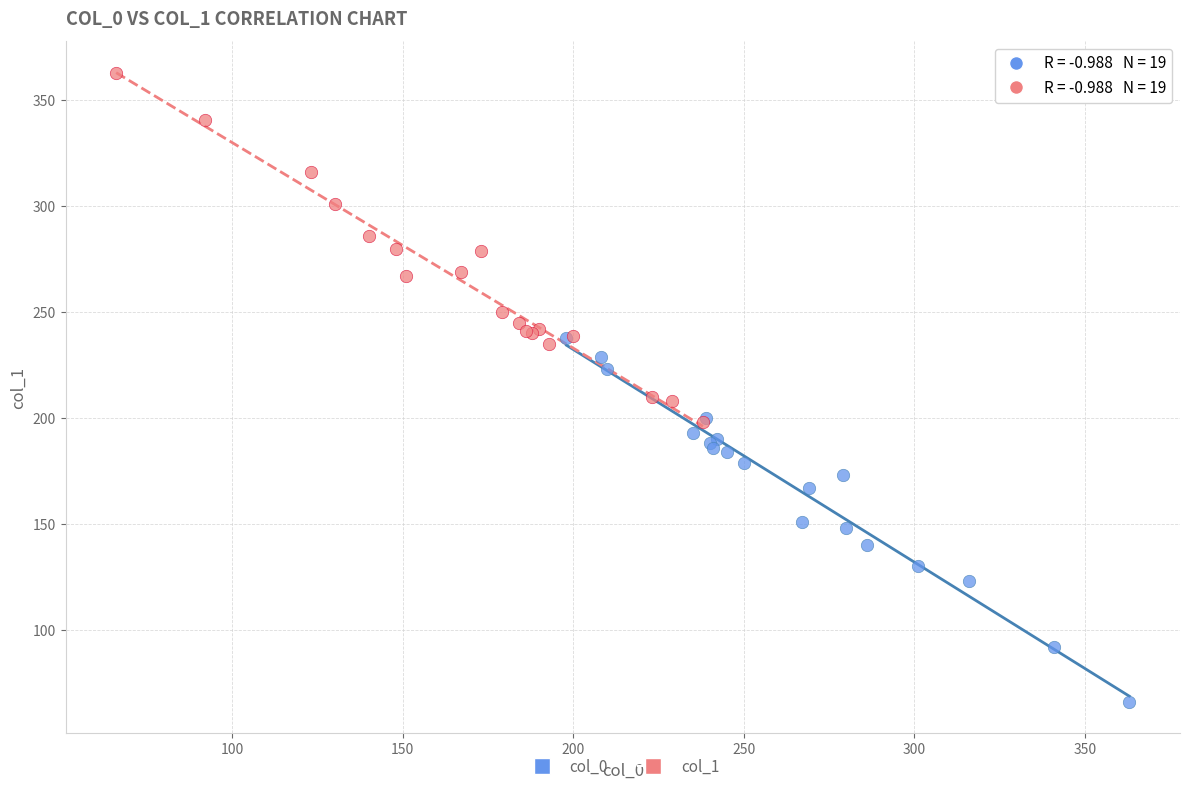

What are all the series names shown in the legend?

col_0, col_1